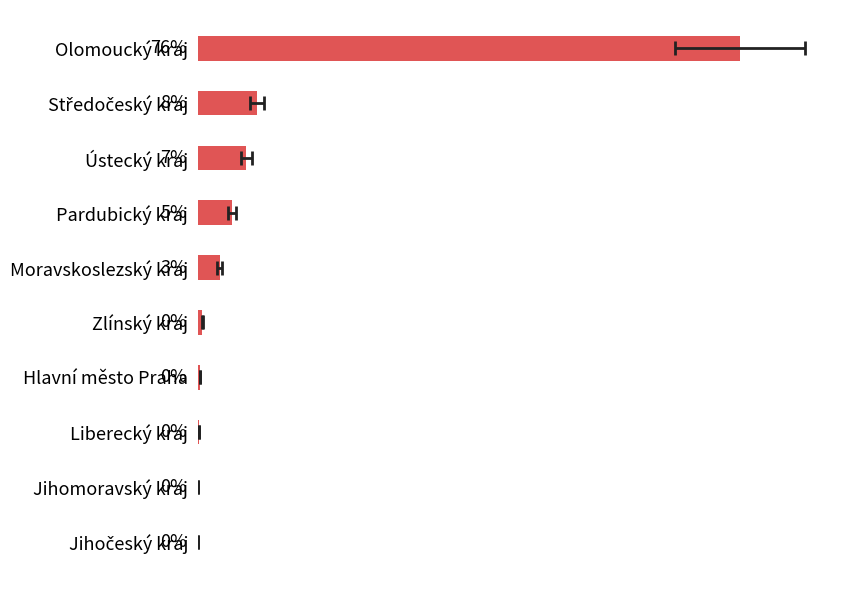

How many values are below 3?

5